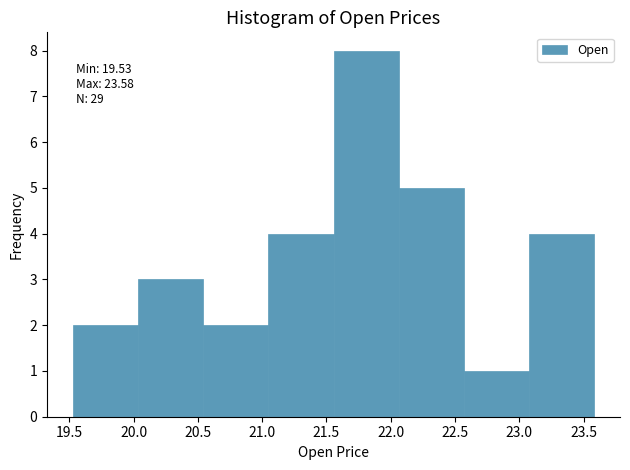

Which range on the x-axis has the tallest bar?

21.55 to 22.05